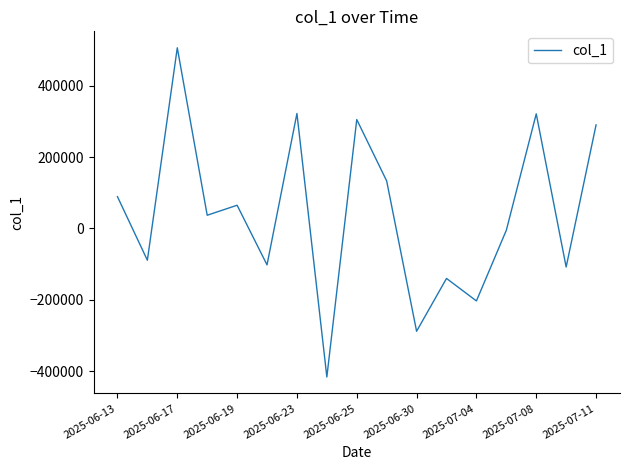

How many lines are shown in the chart?

1